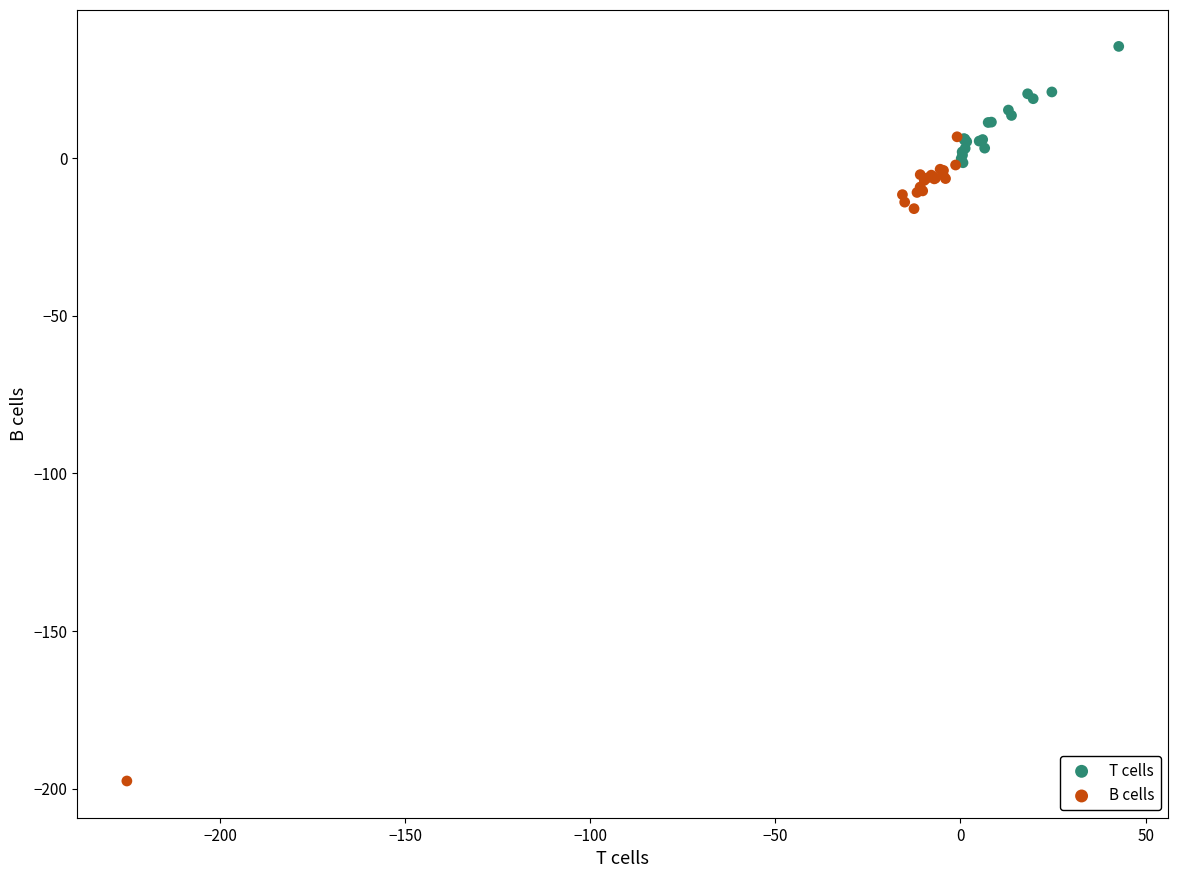

Which series has the largest Y range (max minus min)?

B cells